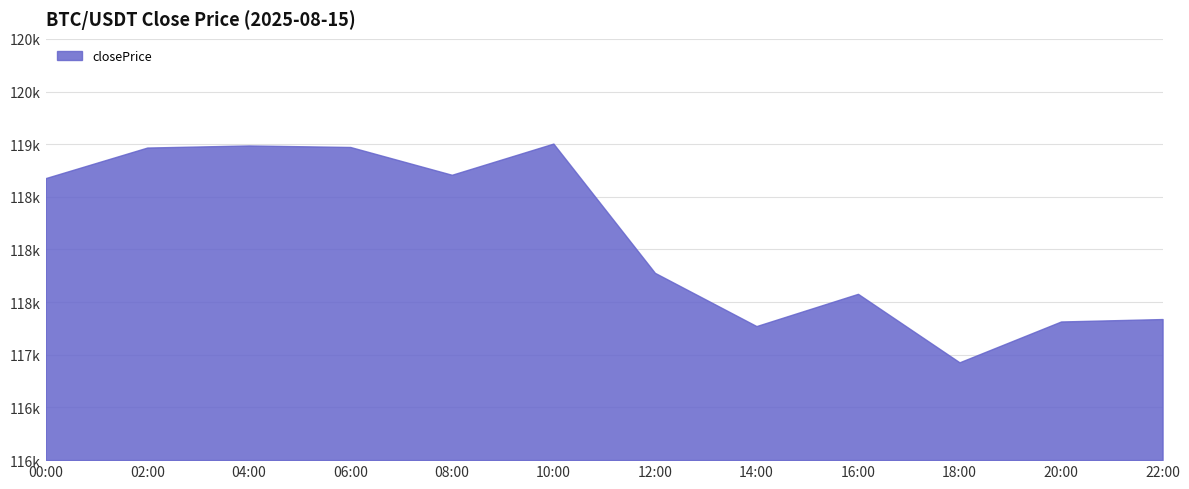

Which has a higher value, 12:00 or 10:00?

10:00